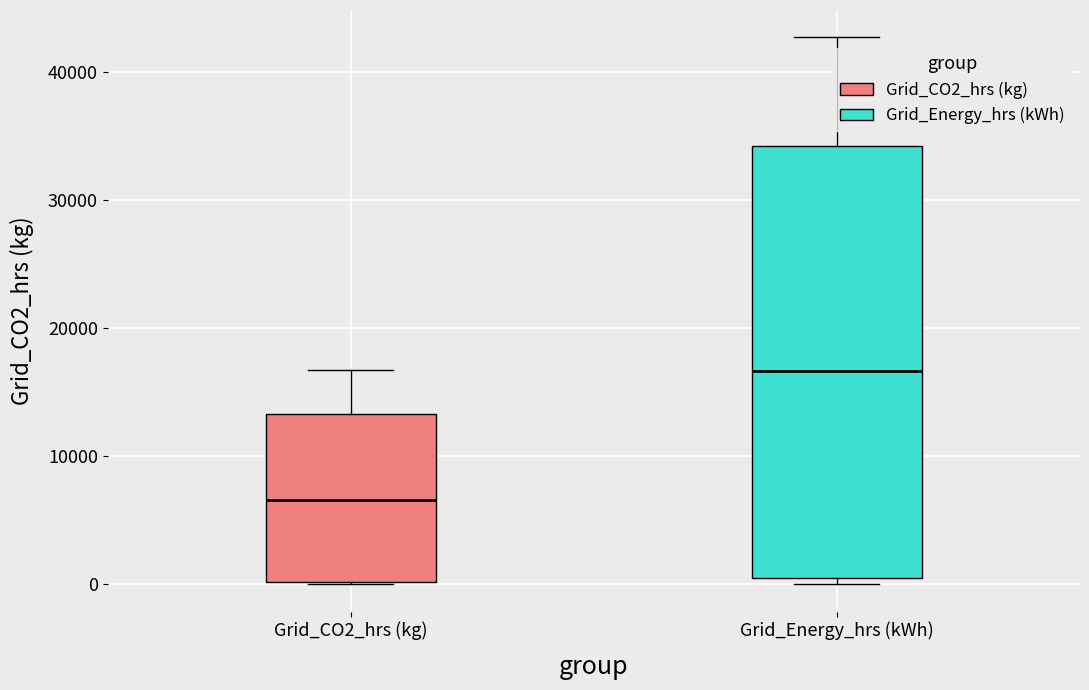

Comparing the boxes themselves (not the whiskers), which one is the tallest?

Grid_Energy_hrs (kWh)